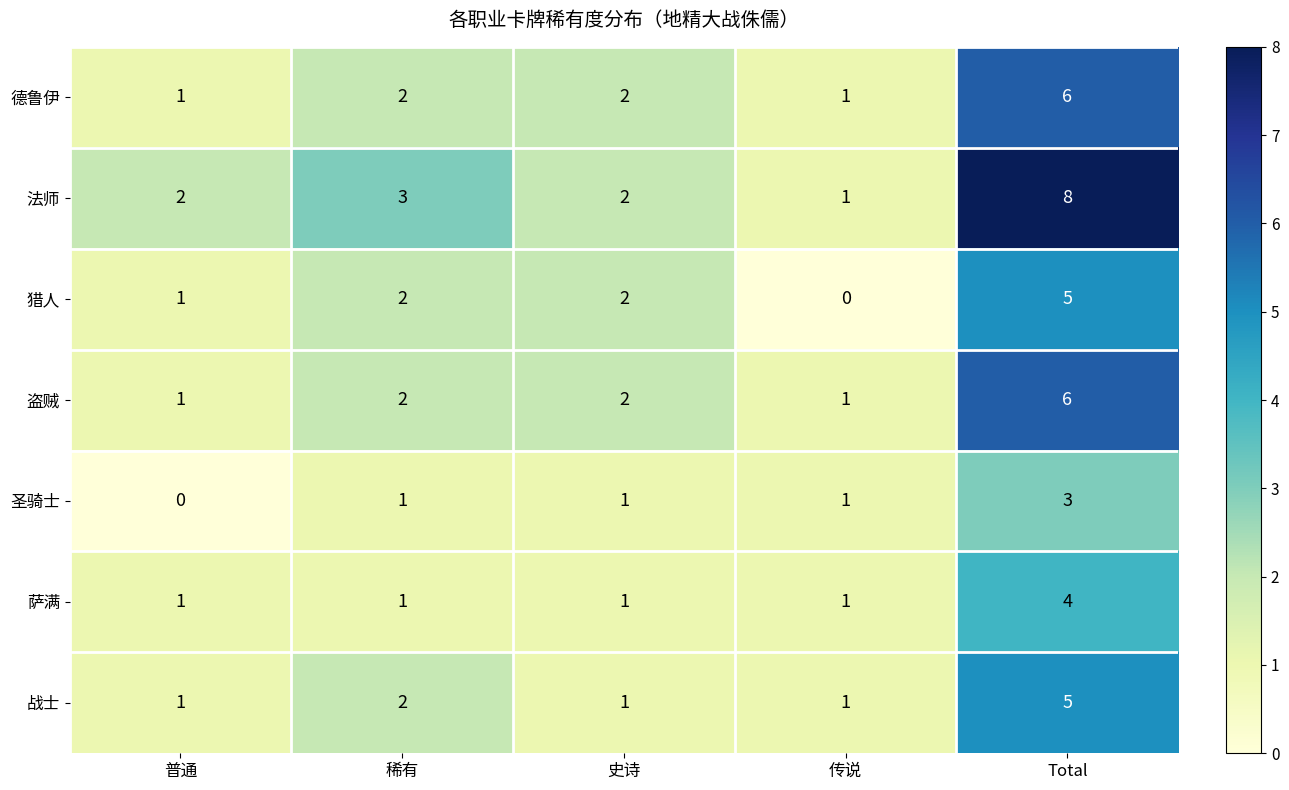

What is the maximum value for 圣骑士?

3